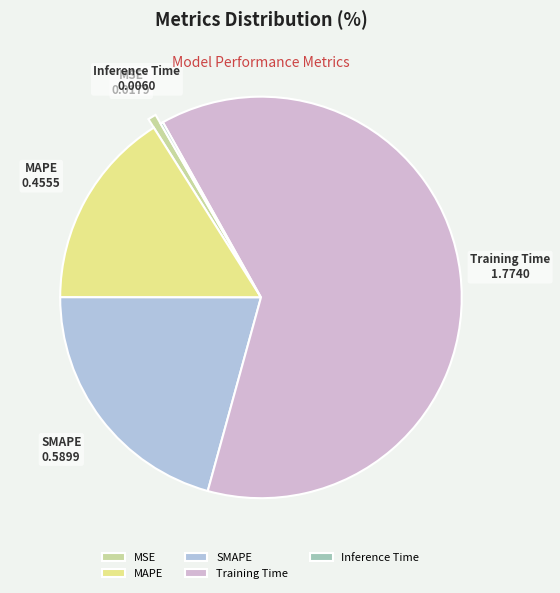

What is the change in value from MAPE to SMAPE?

+0.1